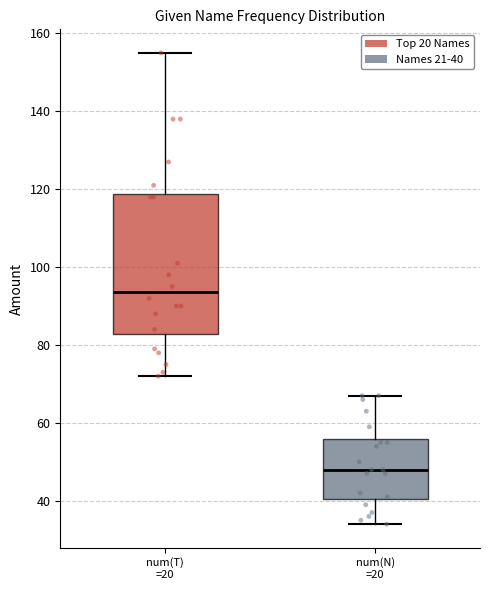

Which box has the highest median line?

num(T) =20